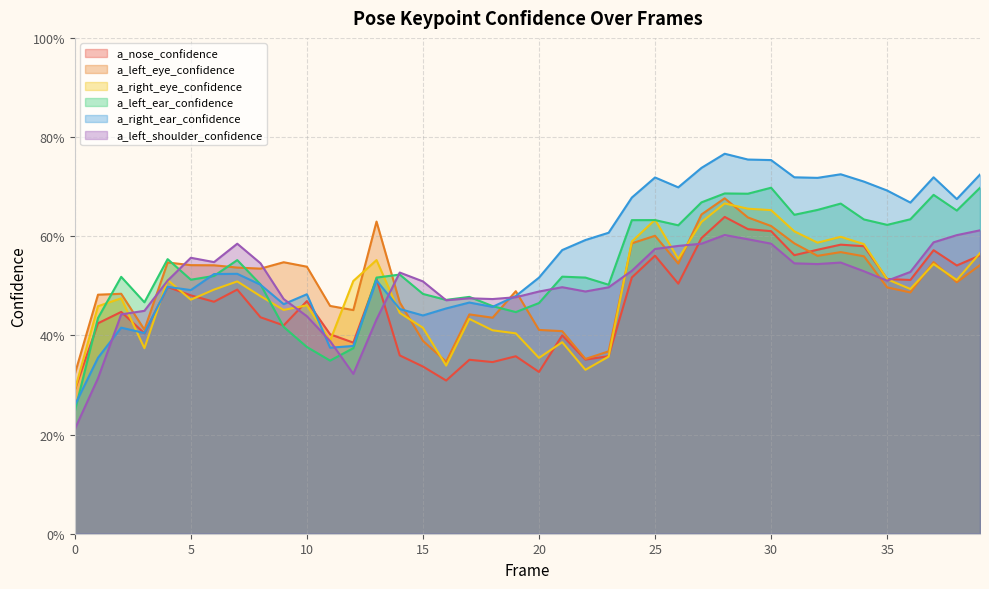

Is the value of a_right_ear_confidence at 1 greater than the value of a_right_eye_confidence at 20?

Yes